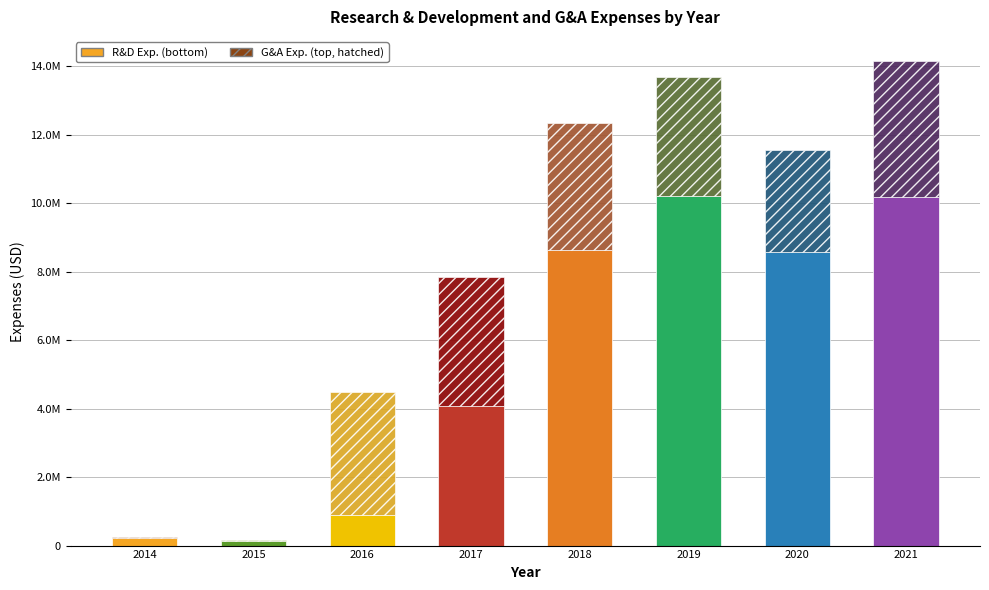

Are the bars horizontal?

No